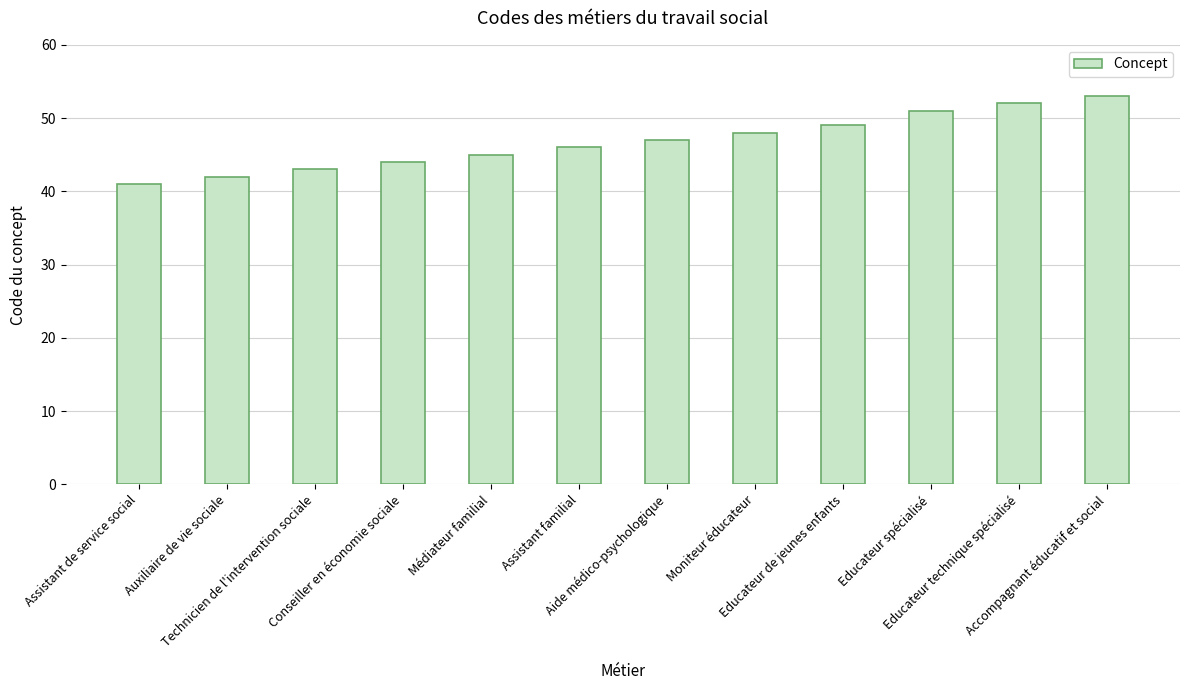

How many series are shown in this chart?

1